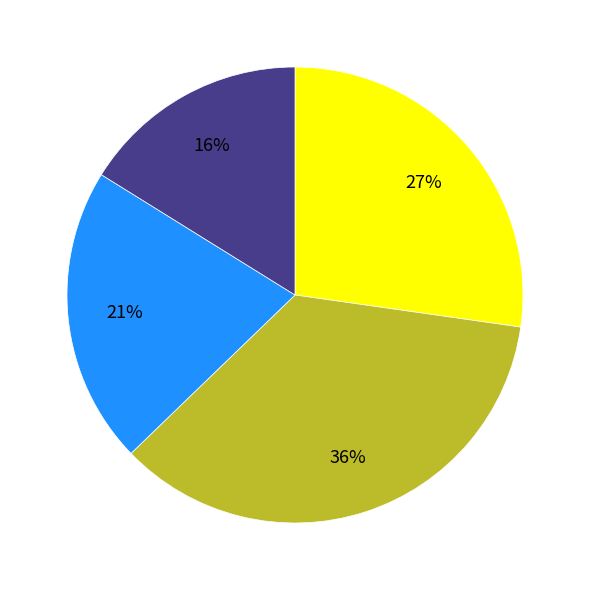

Is there a majority slice in this chart?

No